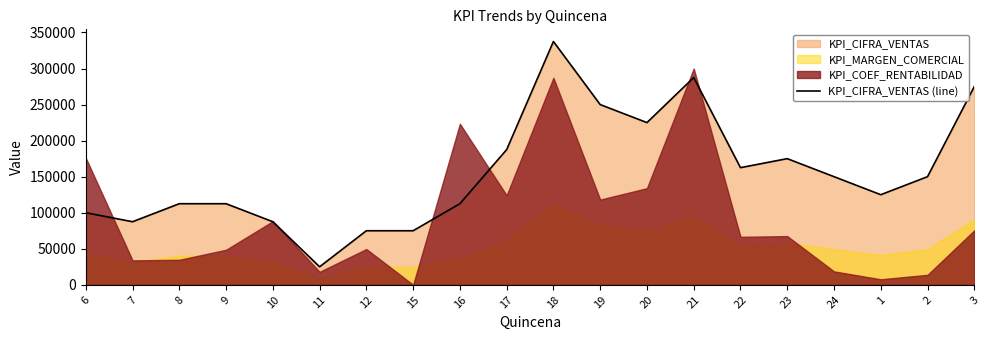

Which label corresponds to the largest value in the chart?

18